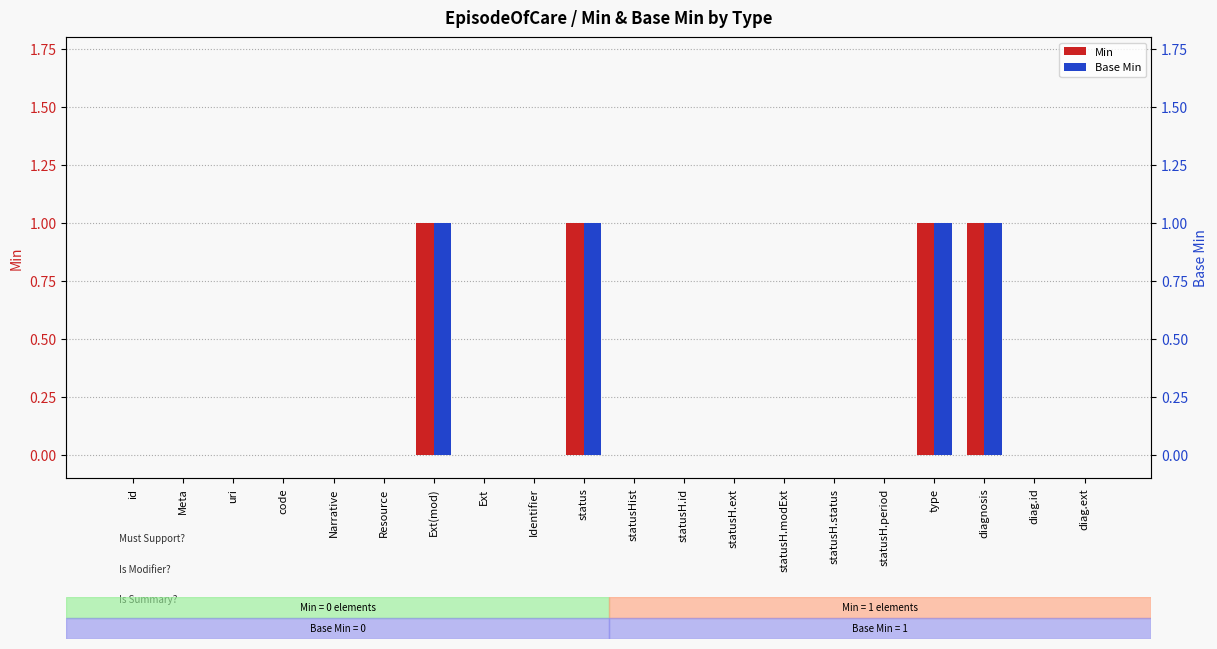

What is the label of the 14th bar from the right?

Ext(mod)